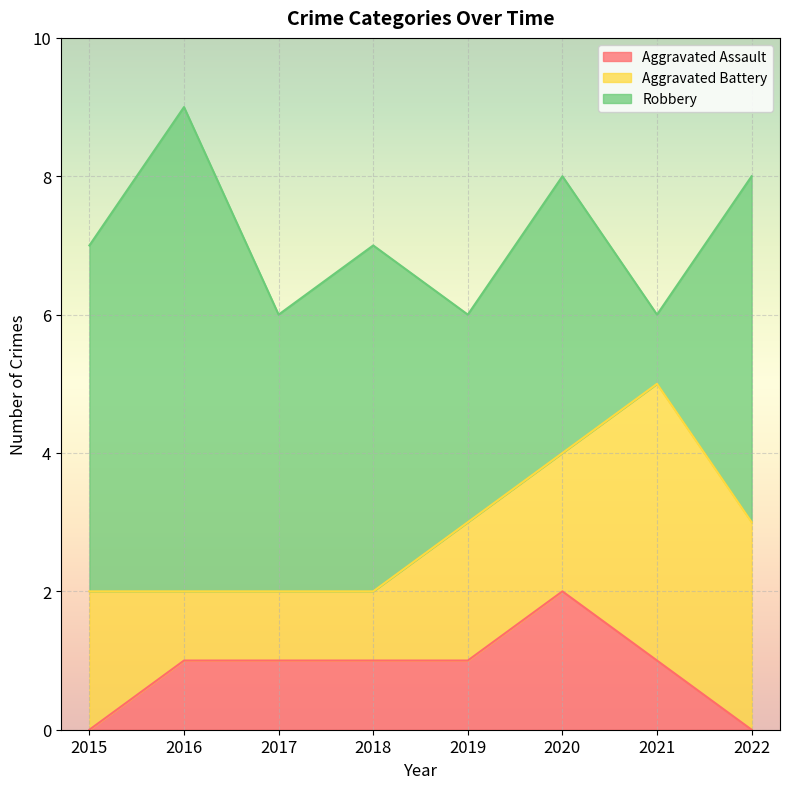

What is the difference between the second highest and second lowest values in the Aggravated Assault series?

1